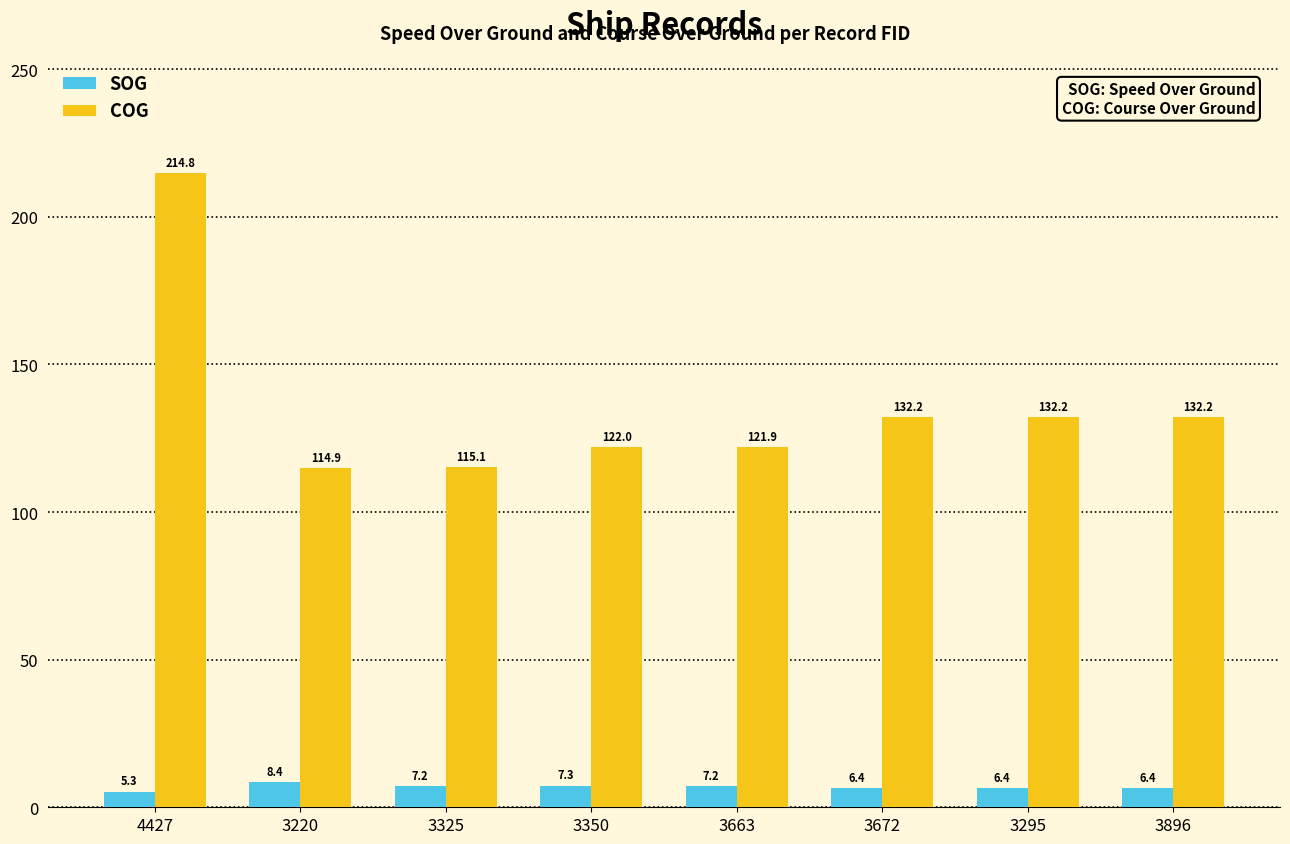

What is the spread (max minus min) of values at 3672?

125.8